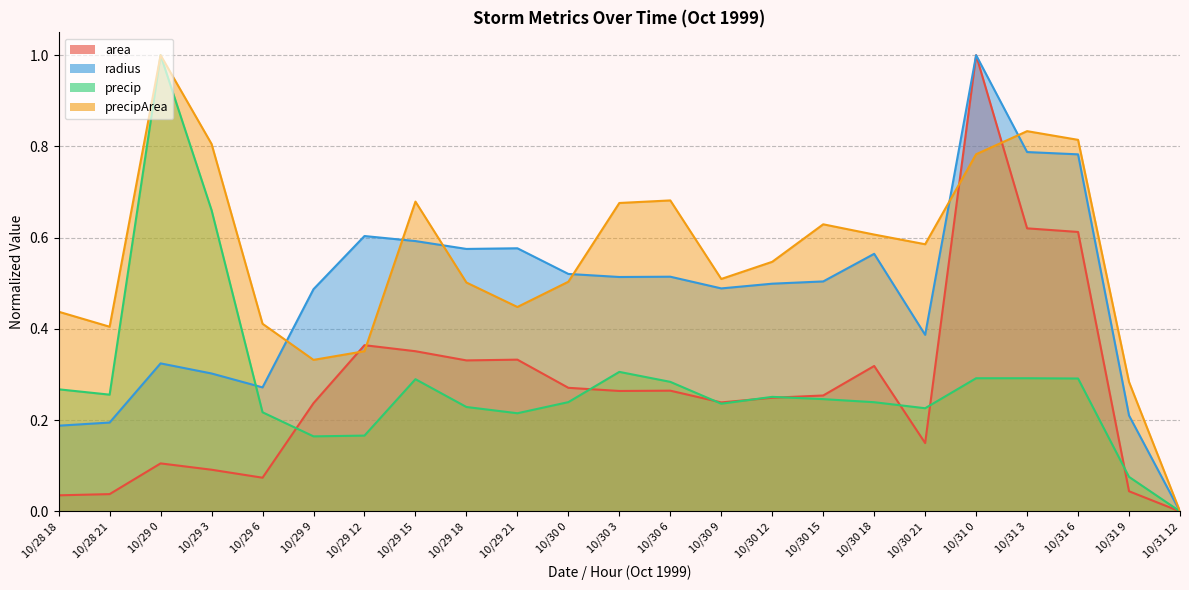

Reading left to right, transcribe all the data shown in this chart.

area: 10/28 18=0.0	10/28 21=0.0	10/29 0=0.1	10/29 3=0.1	10/29 6=0.1	10/29 9=0.2	10/29 12=0.4	10/29 15=0.4	10/29 18=0.3	10/29 21=0.3	10/30 0=0.3	10/30 3=0.3	10/30 6=0.3	10/30 9=0.2	10/30 12=0.2	10/30 15=0.3	10/30 18=0.3	10/30 21=0.1	10/31 0=1.0	10/31 3=0.6	10/31 6=0.6	10/31 9=0.0	10/31 12=0.0
radius: 10/28 18=0.2	10/28 21=0.2	10/29 0=0.3	10/29 3=0.3	10/29 6=0.3	10/29 9=0.5	10/29 12=0.6	10/29 15=0.6	10/29 18=0.6	10/29 21=0.6	10/30 0=0.5	10/30 3=0.5	10/30 6=0.5	10/30 9=0.5	10/30 12=0.5	10/30 15=0.5	10/30 18=0.6	10/30 21=0.4	10/31 0=1.0	10/31 3=0.8	10/31 6=0.8	10/31 9=0.2	10/31 12=0.0
precip: 10/28 18=0.3	10/28 21=0.3	10/29 0=1.0	10/29 3=0.7	10/29 6=0.2	10/29 9=0.2	10/29 12=0.2	10/29 15=0.3	10/29 18=0.2	10/29 21=0.2	10/30 0=0.2	10/30 3=0.3	10/30 6=0.3	10/30 9=0.2	10/30 12=0.3	10/30 15=0.2	10/30 18=0.2	10/30 21=0.2	10/31 0=0.3	10/31 3=0.3	10/31 6=0.3	10/31 9=0.1	10/31 12=0.0
precipArea: 10/28 18=0.4	10/28 21=0.4	10/29 0=1.0	10/29 3=0.8	10/29 6=0.4	10/29 9=0.3	10/29 12=0.4	10/29 15=0.7	10/29 18=0.5	10/29 21=0.4	10/30 0=0.5	10/30 3=0.7	10/30 6=0.7	10/30 9=0.5	10/30 12=0.5	10/30 15=0.6	10/30 18=0.6	10/30 21=0.6	10/31 0=0.8	10/31 3=0.8	10/31 6=0.8	10/31 9=0.3	10/31 12=0.0